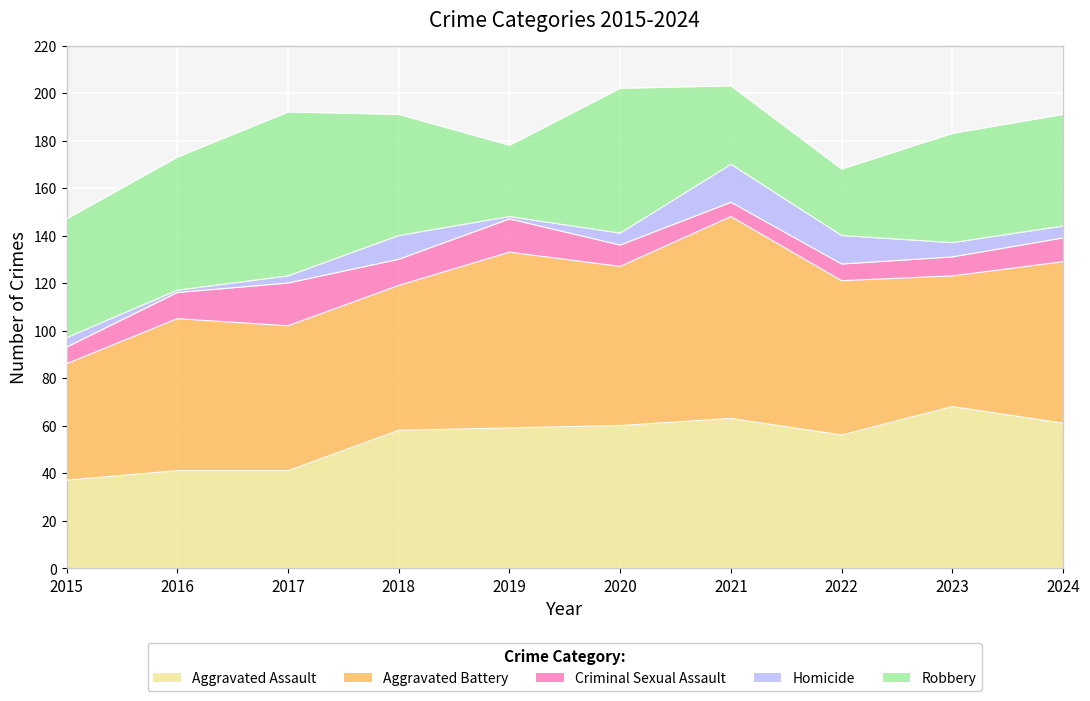

How many intersections are there between Aggravated Assault and Aggravated Battery?

2